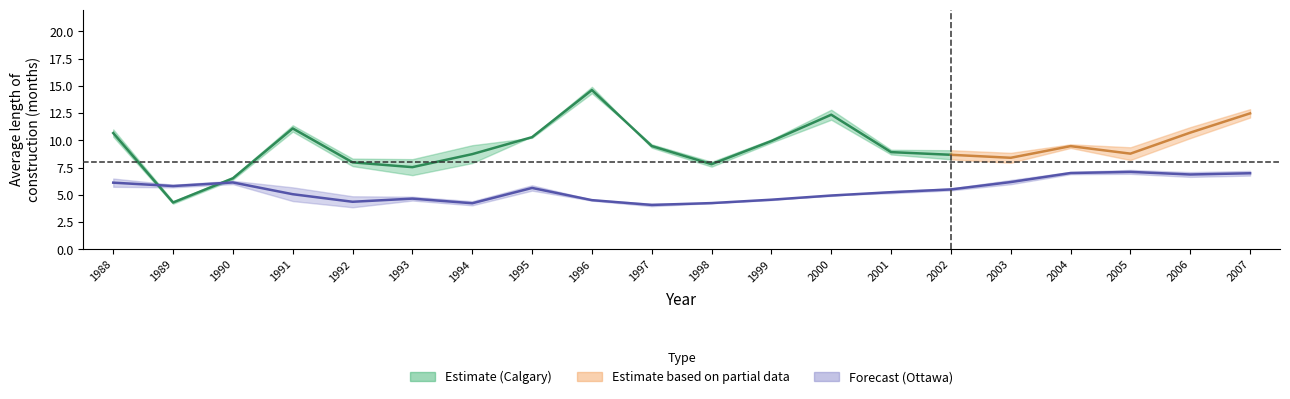

Where do calgary_three_to_five and ottawa_avg first cross each other?

1988 and 1989